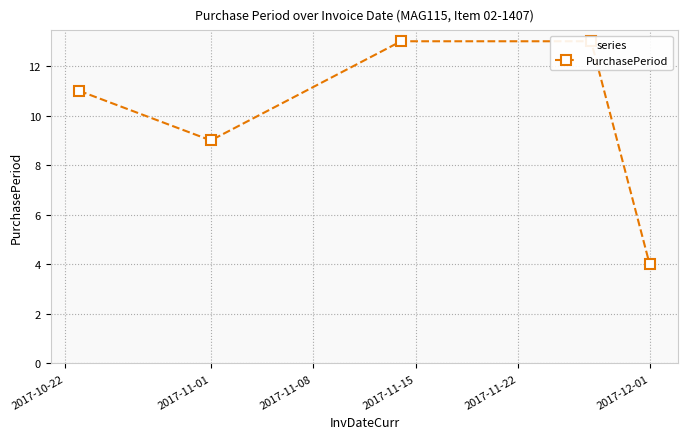

How many points are lower than both their immediate neighbors (excluding endpoints)?

1